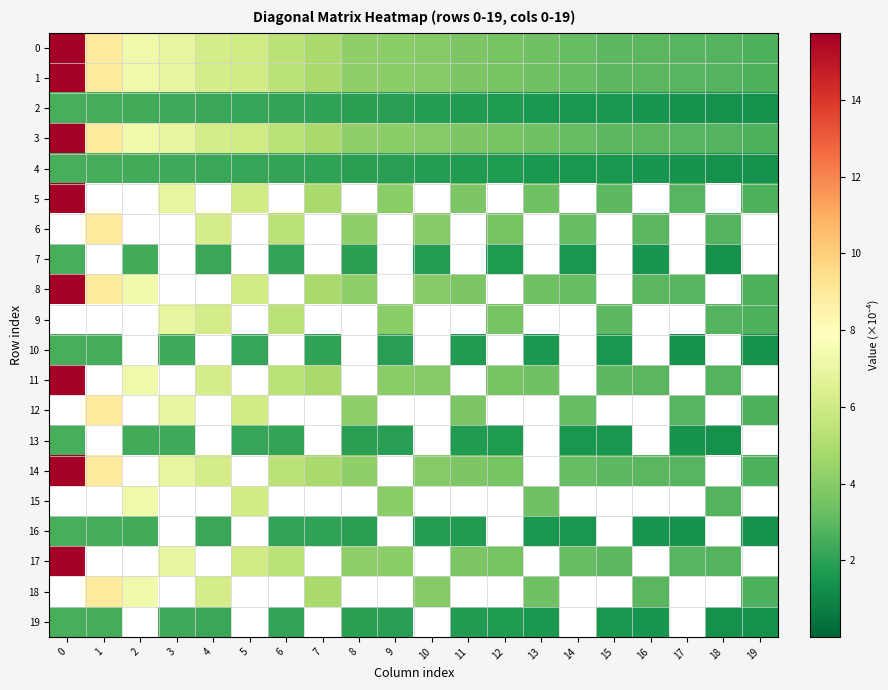

At how many categories does at least one series exceed 10?

1